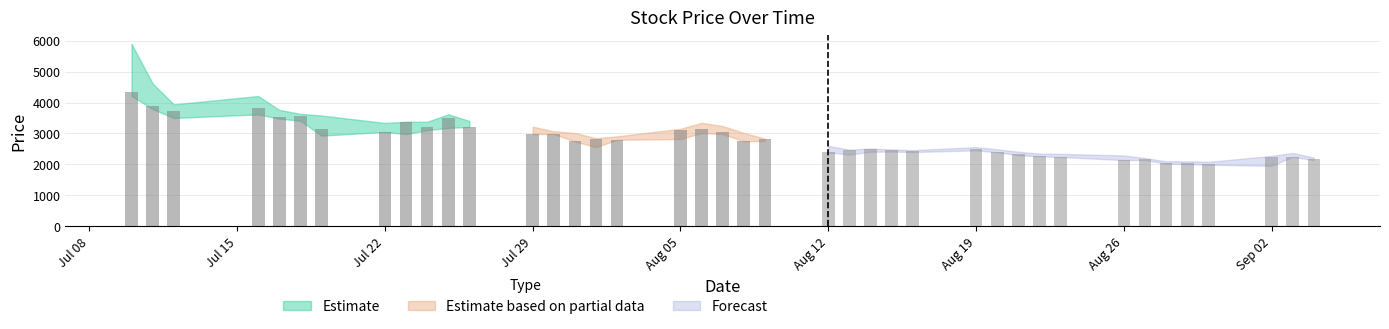

Is it true that High equals 860 at 2013/08/14?

False